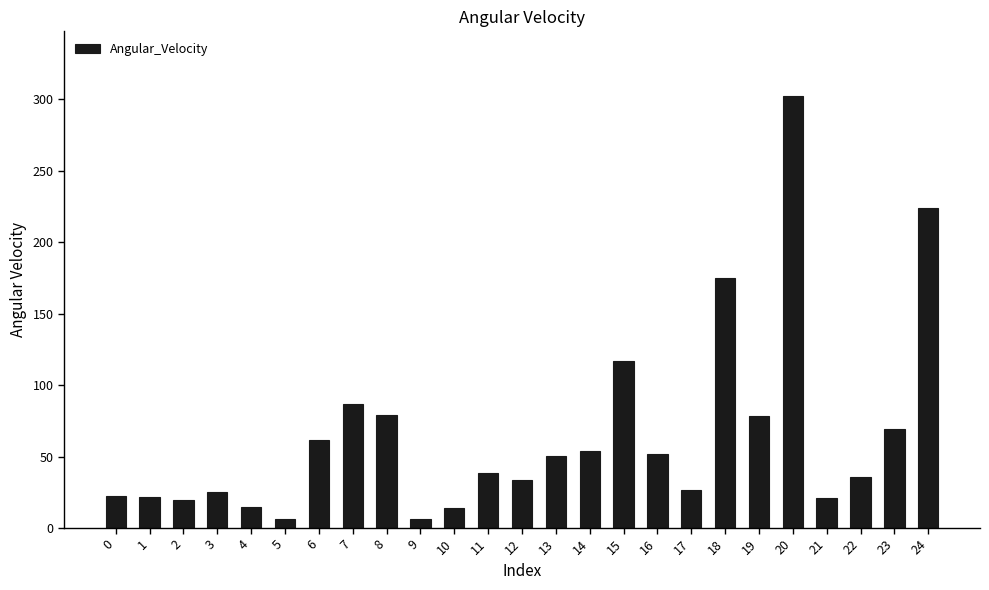

What is the minimum value shown in the chart?

6.0